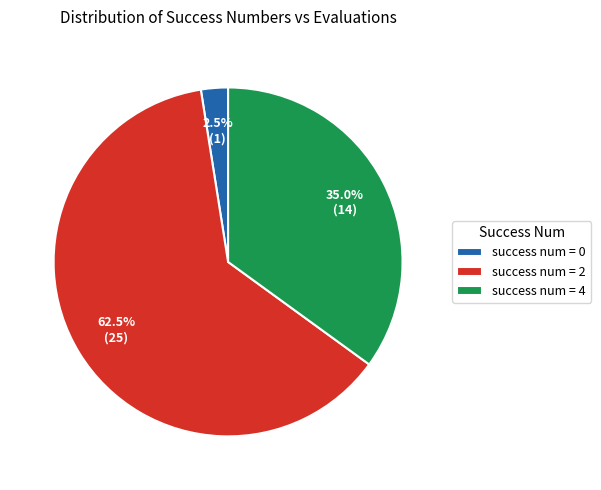

To the nearest percent, what is the difference between the largest and smallest slice percentages?

60%